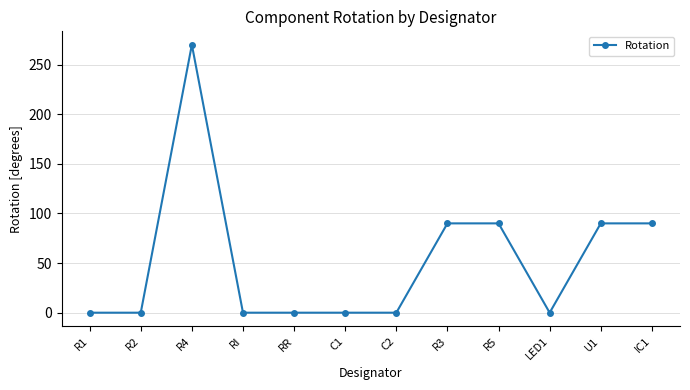

What is the ratio of the value at R4 to the value at U1?

3.0